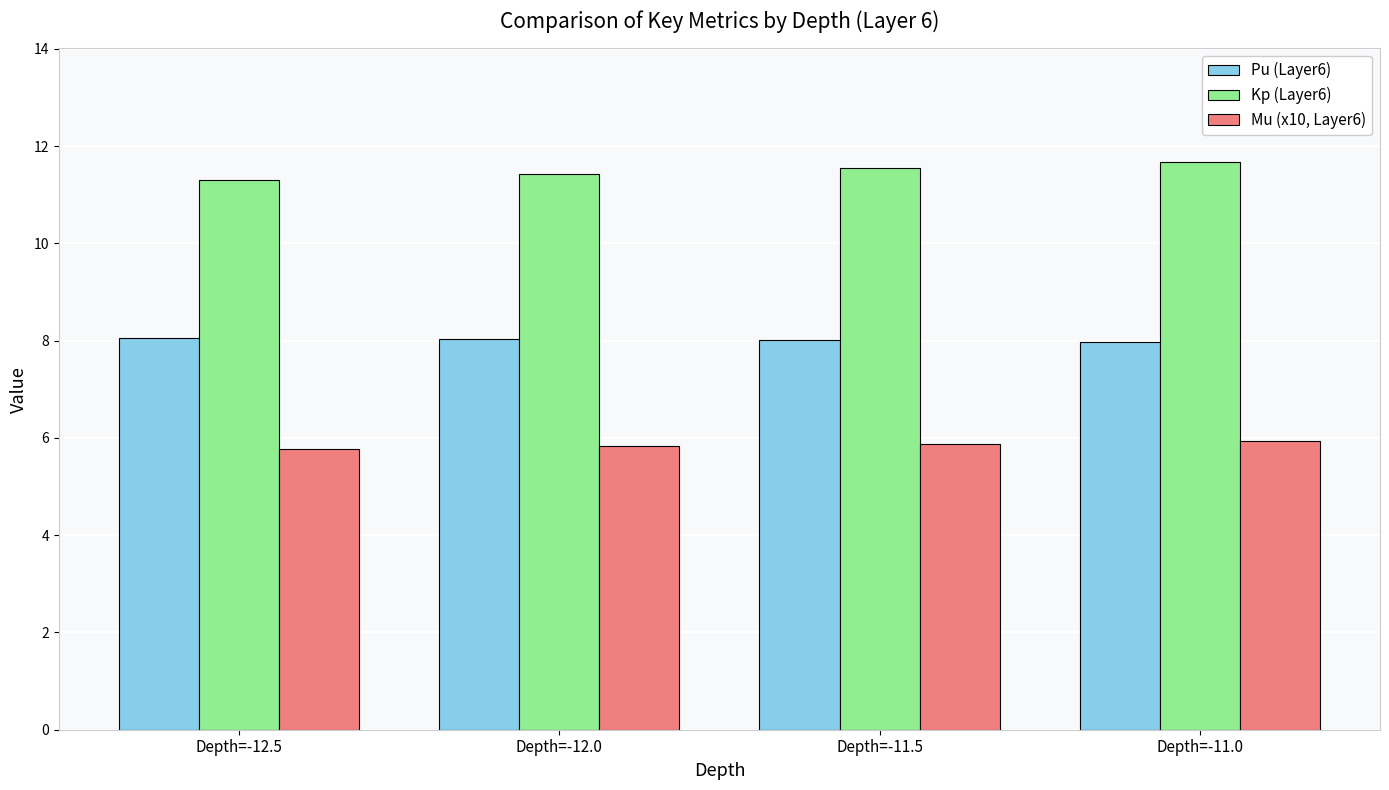

The value of Mu (x10, Layer6) at Depth=-11.0 is 5.9. True or false?

True